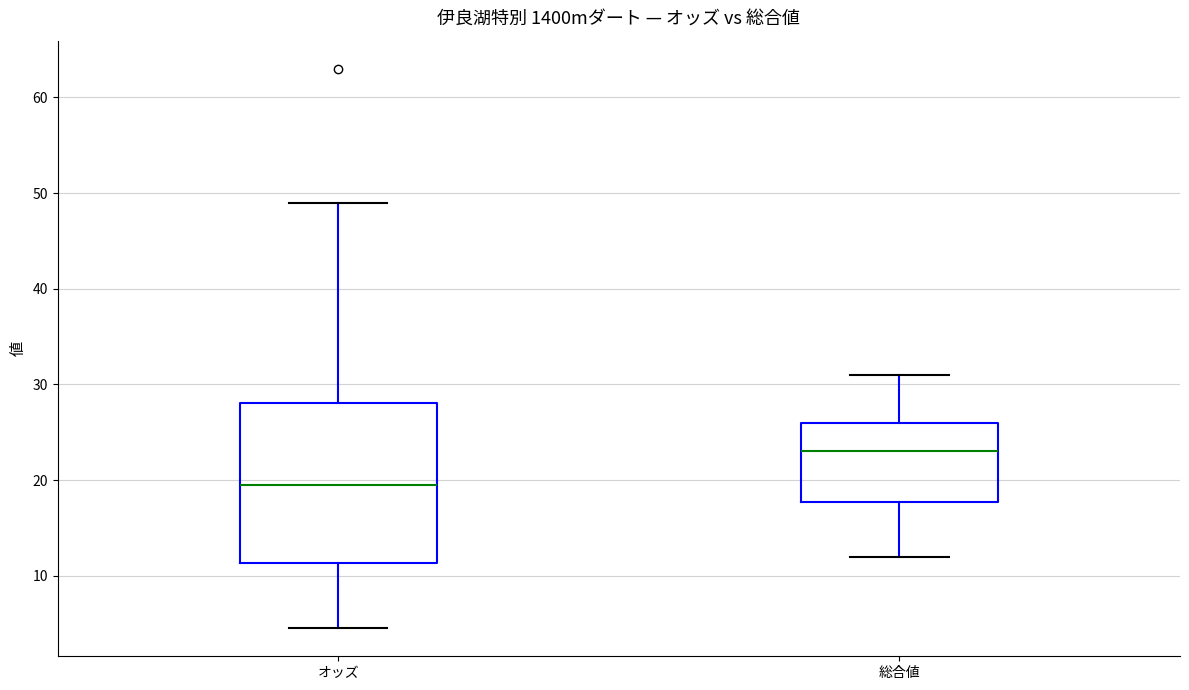

Reading left to right, read every box against the y-axis: the position of its median line, the range the box covers, and the ends of its whiskers. The values are not printed on the chart, so give them approximately, as read against the axis.

オッズ: median 20, box 11 to 28, whiskers 5 to 49
総合値: median 23, box 18 to 26, whiskers 12 to 31